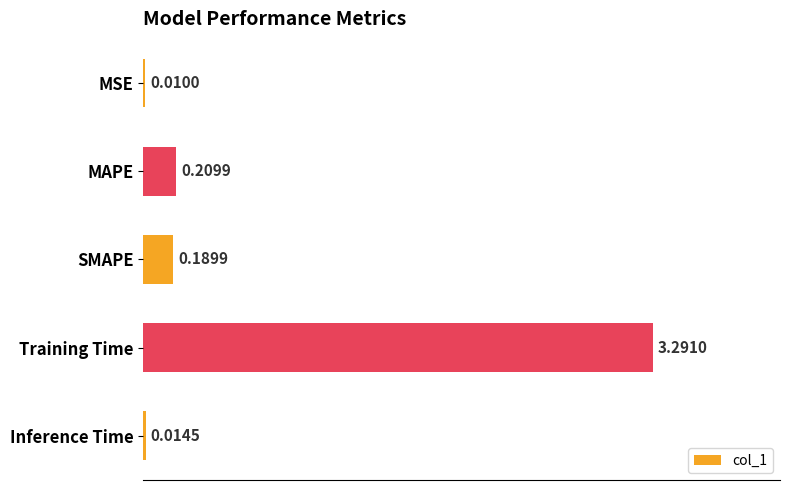

Between MAPE and SMAPE, which is larger?

MAPE